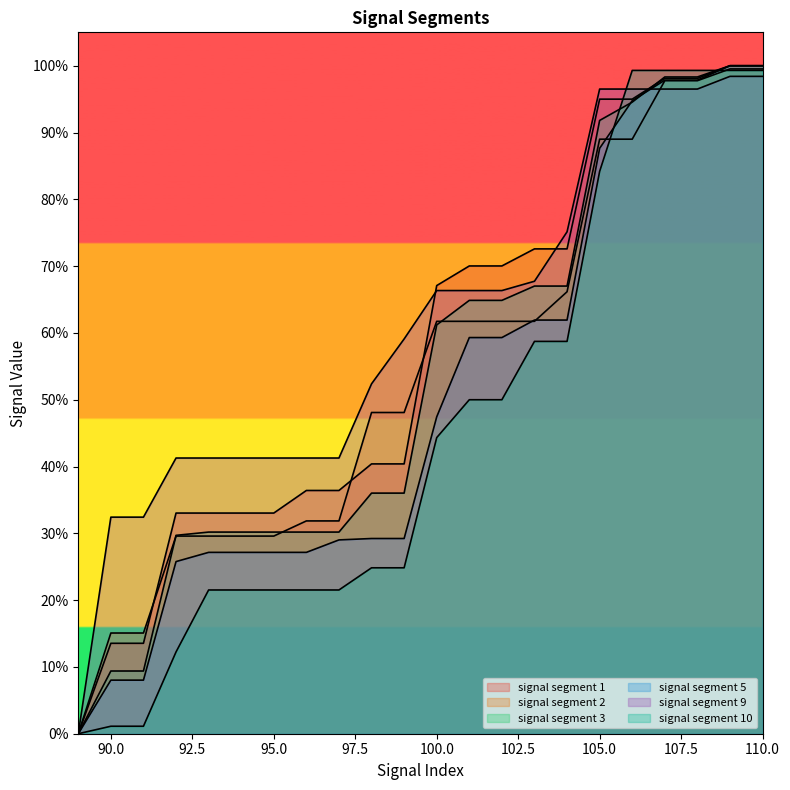

What is the sum of all signal segment 5 values?

11.1